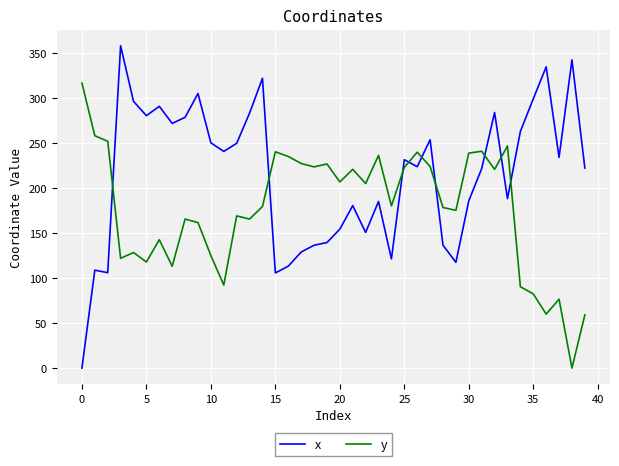

Which series ends up on top after the final intersection of x and y?

x